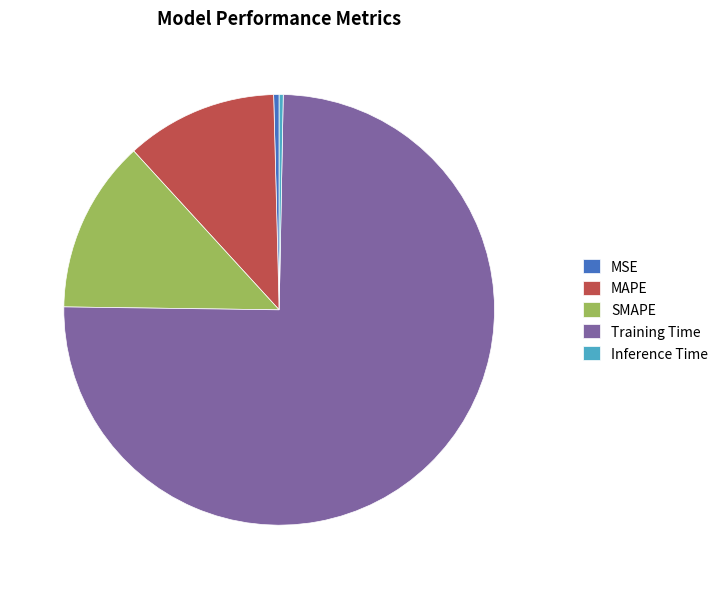

Which category has the biggest portion of the pie?

Training Time